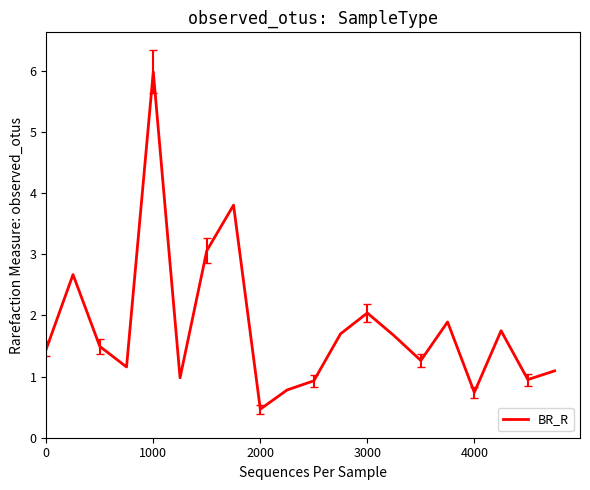

What is the sum of all values?

35.8